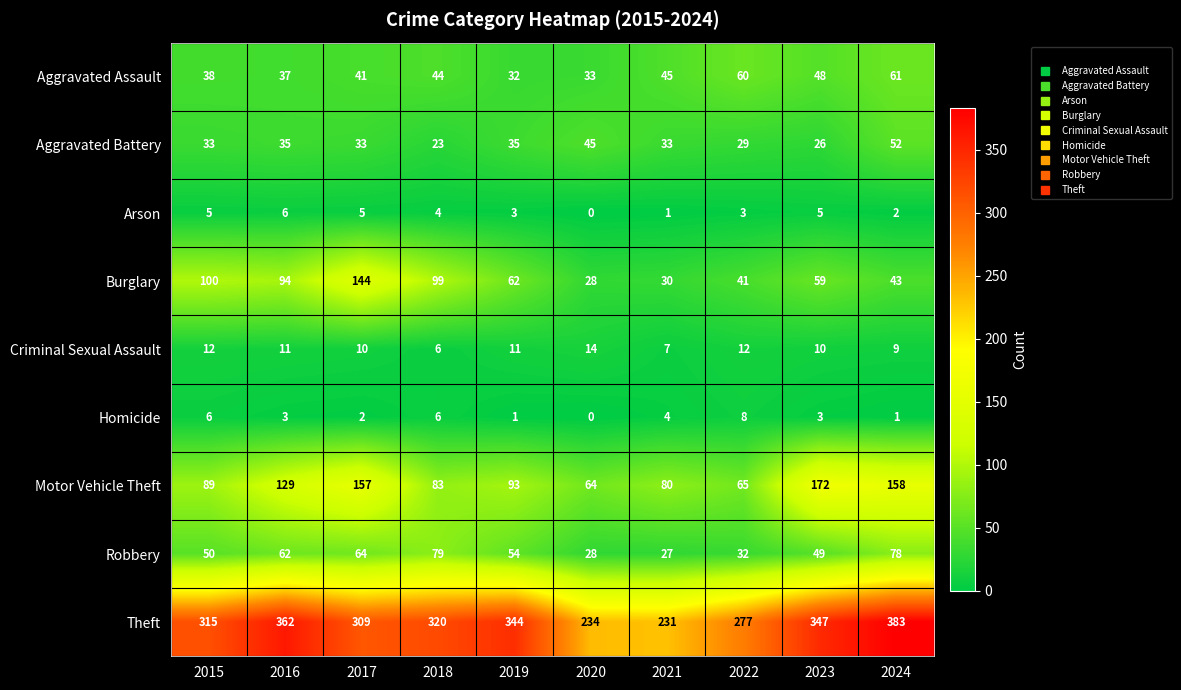

Which series has the largest range (max minus min)?

Theft